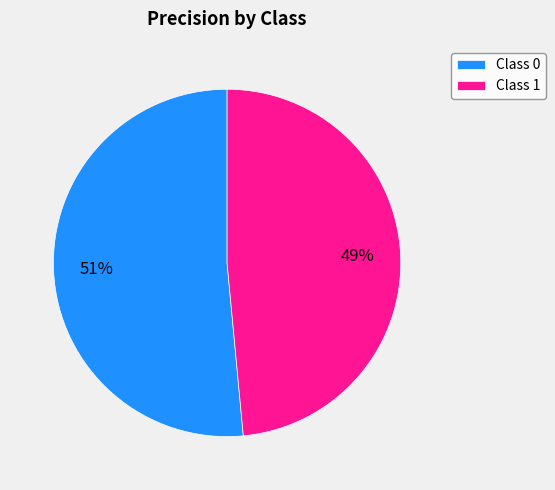

Do Class 0 and Class 1 together represent more than half of the pie?

Yes